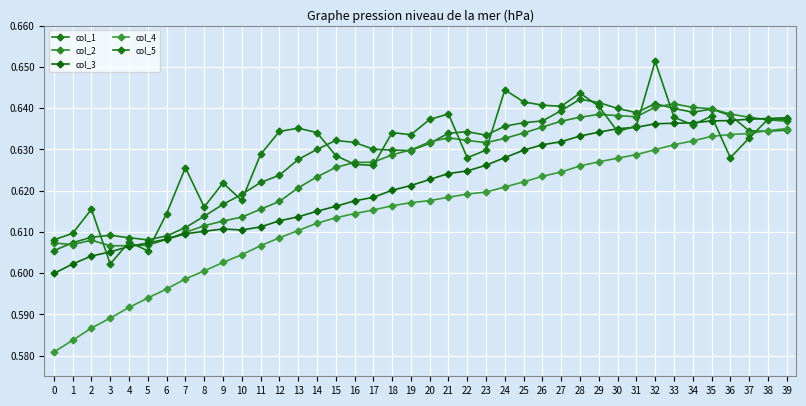

Reading left to right, extract all data points from this chart.

col_1: 0.6	0.6	0.6	0.6	0.6	0.6	0.6	0.6	0.6	0.6	0.6	0.6	0.6	0.6	0.6	0.6	0.6	0.6	0.6	0.6	0.6	0.6	0.6	0.6	0.6	0.6	0.6	0.6	0.6	0.6	0.6	0.6	0.6	0.6	0.6	0.6	0.6	0.6	0.6	0.6
col_2: 0.6	0.6	0.6	0.6	0.6	0.6	0.6	0.6	0.6	0.6	0.6	0.6	0.6	0.6	0.6	0.6	0.6	0.6	0.6	0.6	0.6	0.6	0.6	0.6	0.6	0.6	0.6	0.6	0.6	0.6	0.6	0.6	0.6	0.6	0.6	0.6	0.6	0.6	0.6	0.6
col_3: 0.6	0.6	0.6	0.6	0.6	0.6	0.6	0.6	0.6	0.6	0.6	0.6	0.6	0.6	0.6	0.6	0.6	0.6	0.6	0.6	0.6	0.6	0.6	0.6	0.6	0.6	0.6	0.6	0.6	0.6	0.6	0.6	0.6	0.6	0.6	0.6	0.6	0.6	0.6	0.6
col_4: 0.6	0.6	0.6	0.6	0.6	0.6	0.6	0.6	0.6	0.6	0.6	0.6	0.6	0.6	0.6	0.6	0.6	0.6	0.6	0.6	0.6	0.6	0.6	0.6	0.6	0.6	0.6	0.6	0.6	0.6	0.6	0.6	0.6	0.6	0.6	0.6	0.6	0.6	0.6	0.6
col_5: 0.6	0.6	0.6	0.6	0.6	0.6	0.6	0.6	0.6	0.6	0.6	0.6	0.6	0.6	0.6	0.6	0.6	0.6	0.6	0.6	0.6	0.6	0.6	0.6	0.6	0.6	0.6	0.6	0.6	0.6	0.6	0.6	0.7	0.6	0.6	0.6	0.6	0.6	0.6	0.6